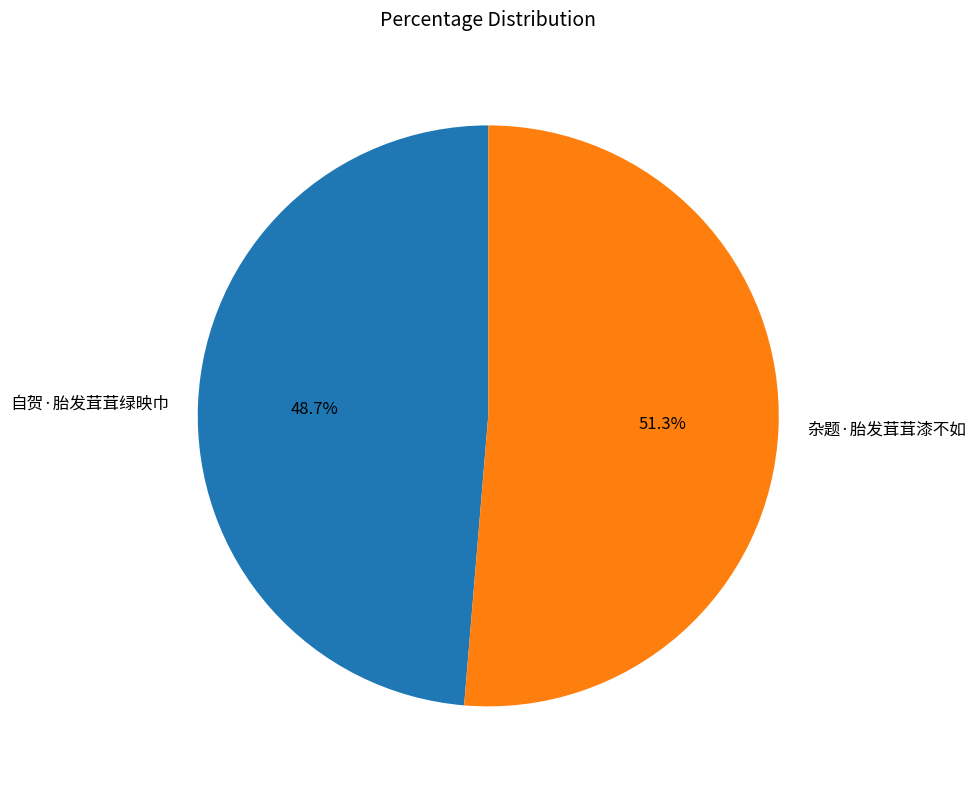

The 自贺·胎发茸茸绿映巾 slice represents 42% of the pie. True or false?

False